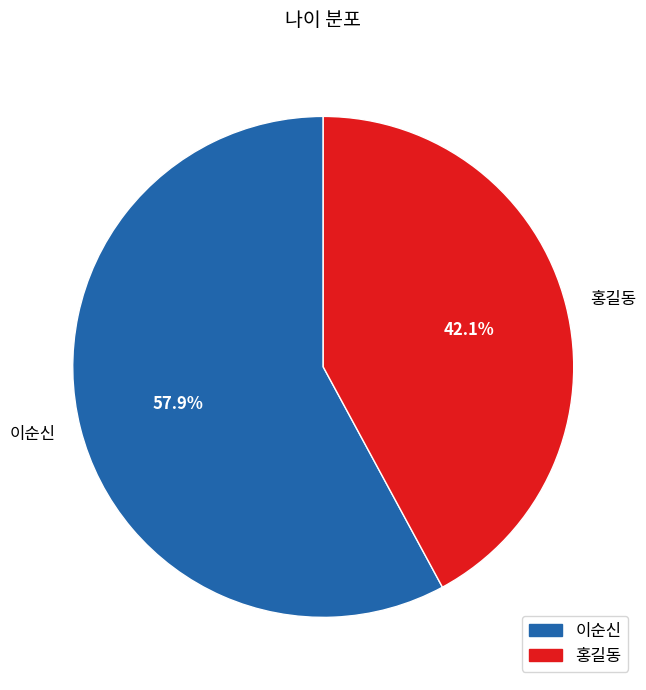

To the nearest percent, what percentage of the pie is 홍길동?

42%